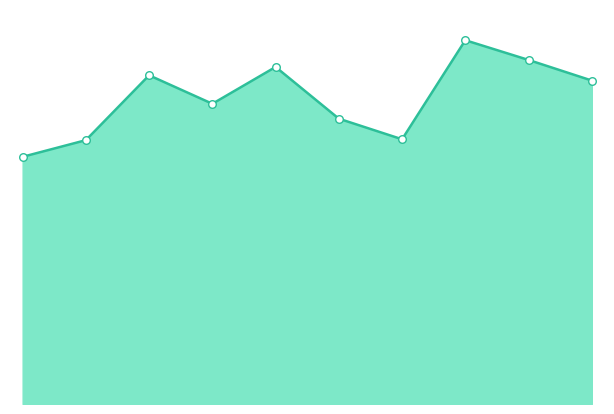

Which series has the largest total across all categories?

Theft line